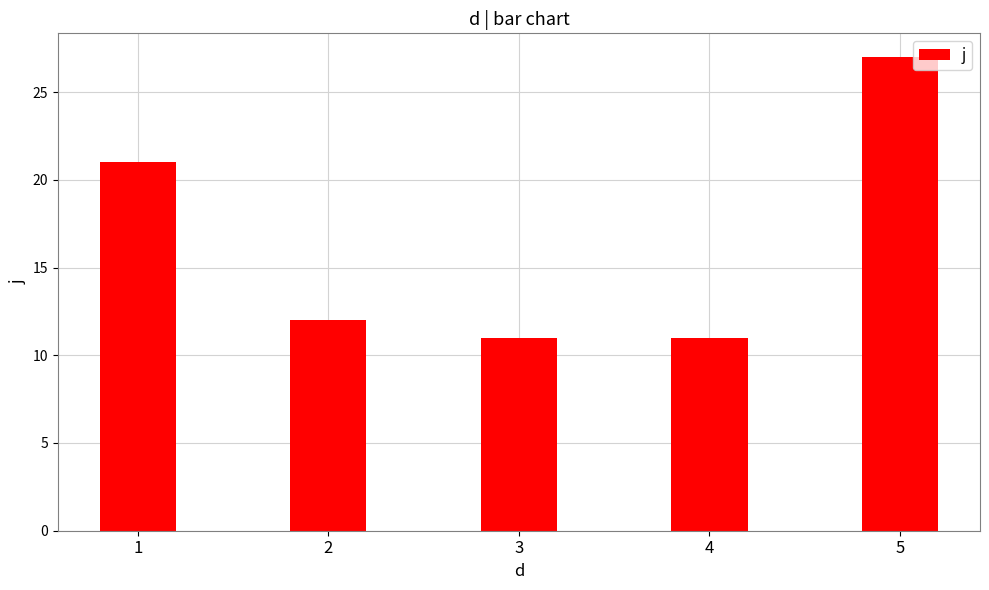

What is the value of the 3rd bar from the left?

11